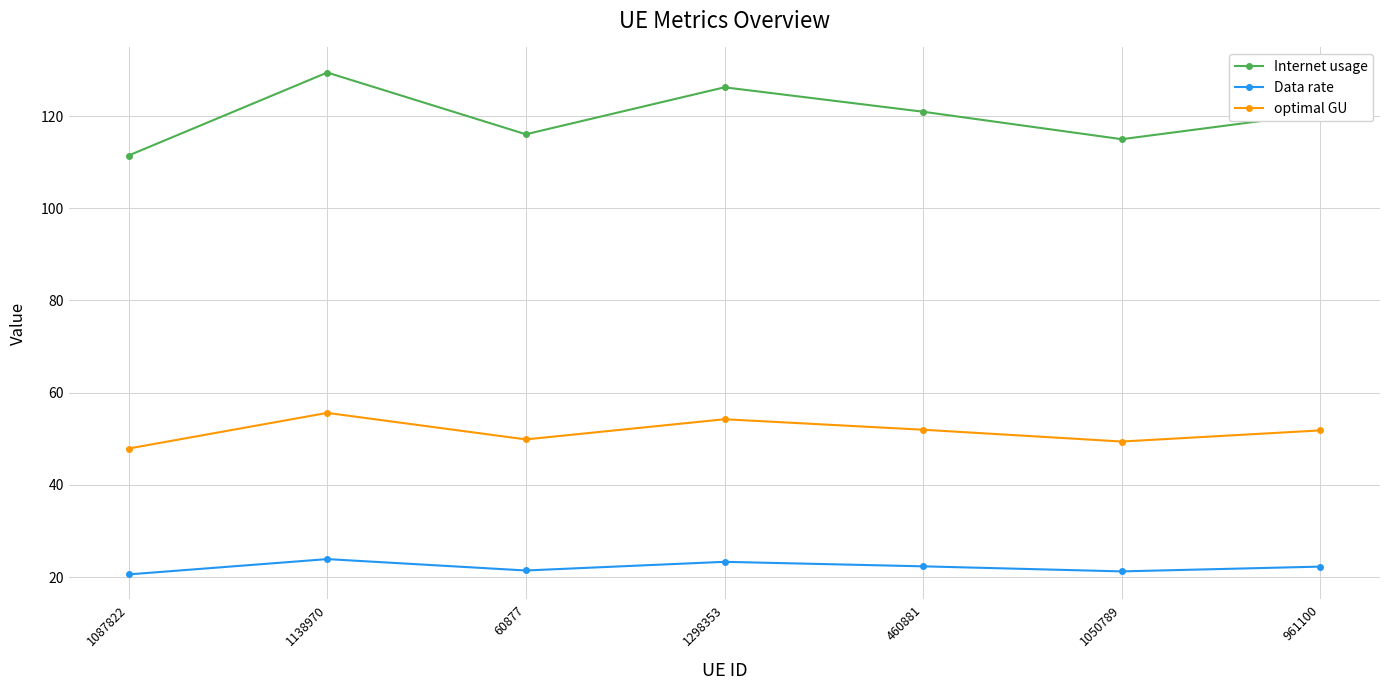

At which category does the chart reach its peak across all series?

1138970